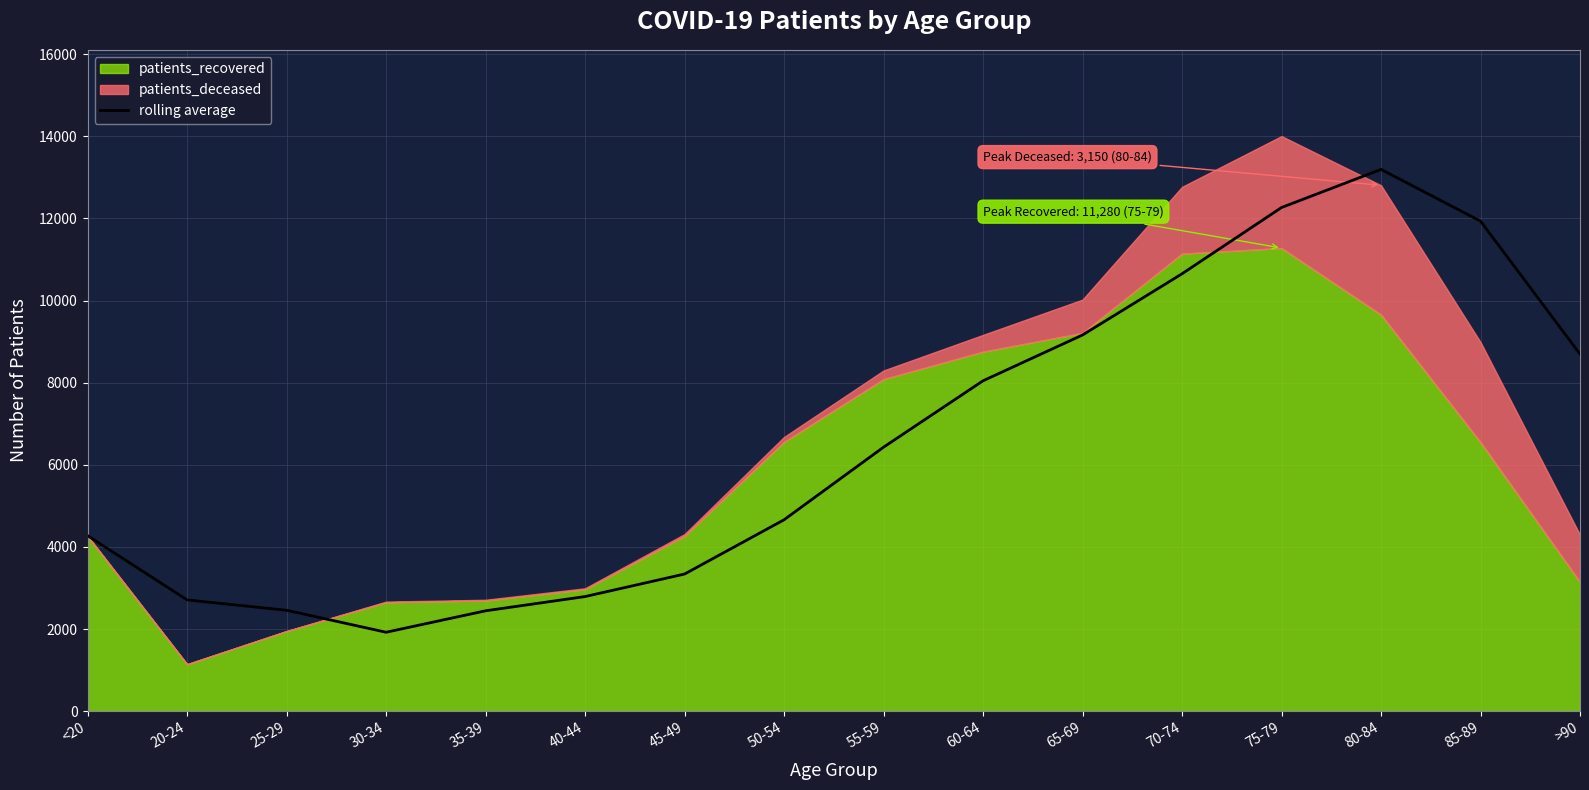

What is the difference between the maximum and minimum values?

11272.7